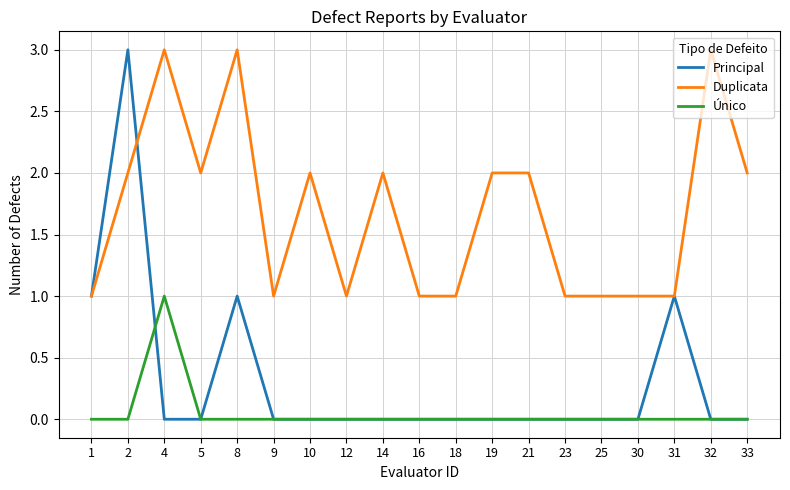

How many lines are shown in the chart?

3